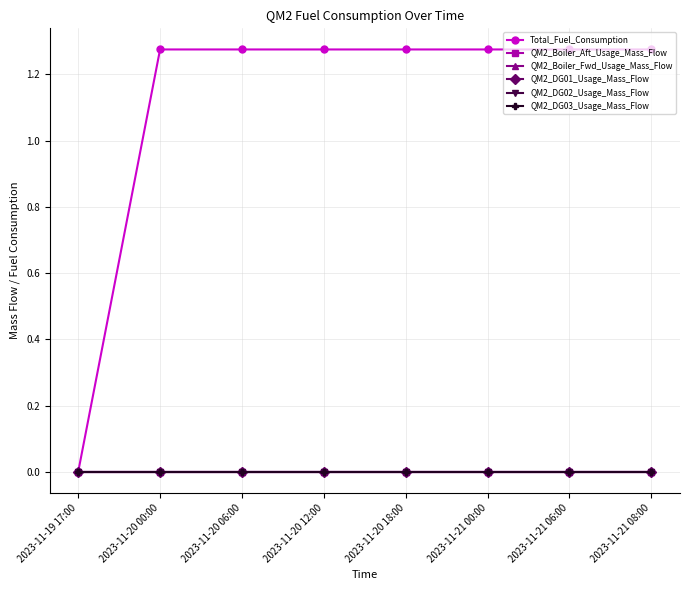

Which series has the largest range (max minus min)?

Total_Fuel_Consumption